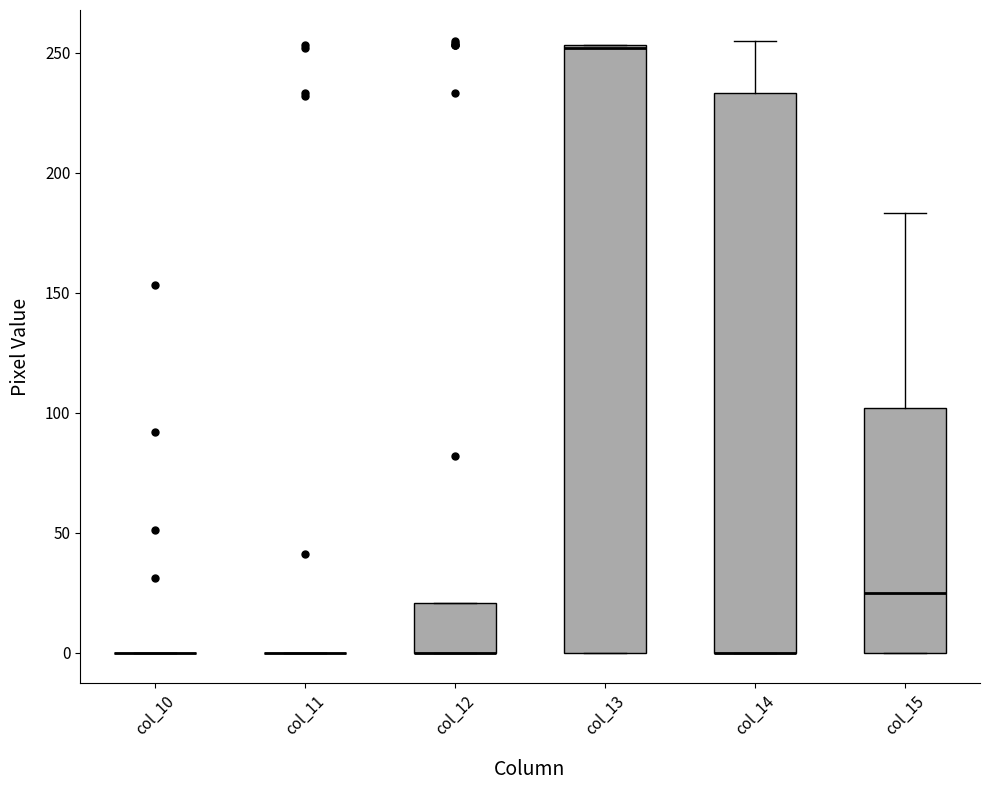

Reading left to right, read every box against the y-axis: the position of its median line, the range the box covers, and the ends of its whiskers. The values are not printed on the chart, so give them approximately, as read against the axis.

col_10: box collapsed to a line at 0, whiskers 0 to 0
col_11: box collapsed to a line at 0, whiskers 0 to 0
col_12: median 0 (drawn on the box's lower edge), box 0 to 20, whiskers 0 to 20
col_13: median 250 (drawn on the box's upper edge), box 0 to 255, whiskers 0 to 255
col_14: median 0 (drawn on the box's lower edge), box 0 to 235, whiskers 0 to 255
col_15: median 25, box 0 to 100, whiskers 0 to 185